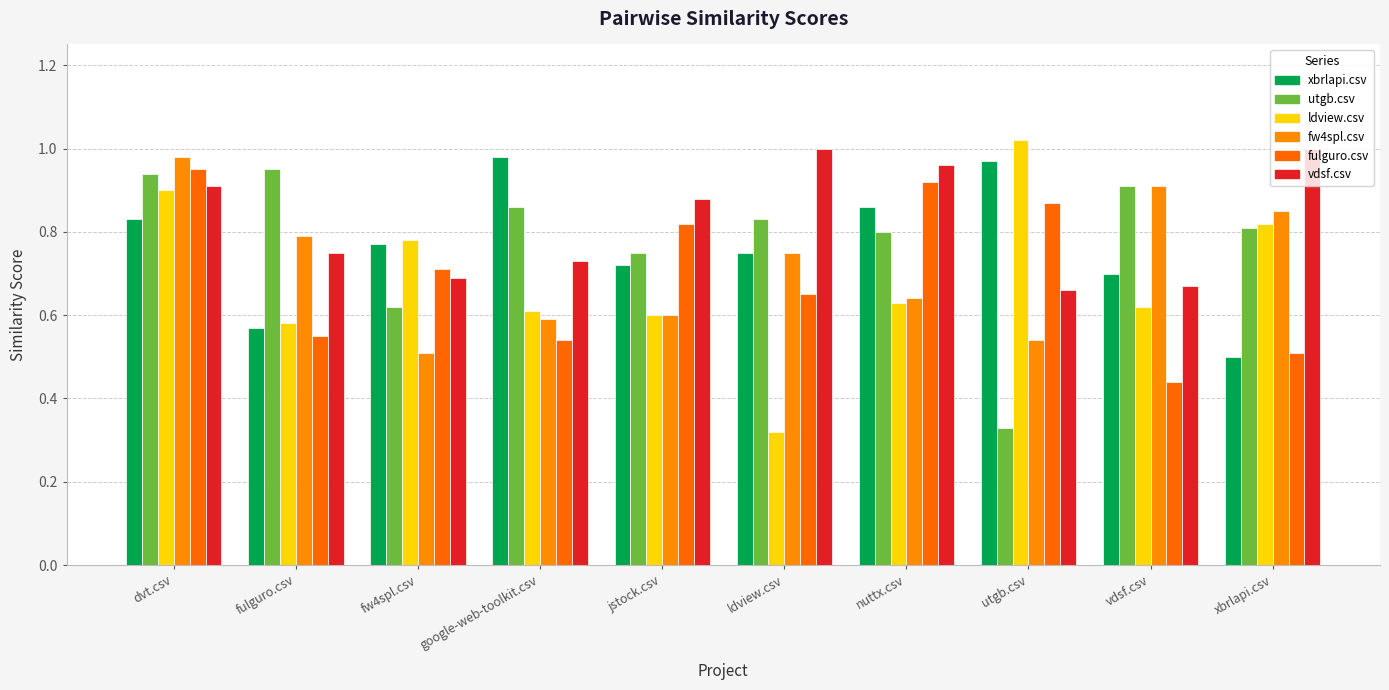

What position from the right is google-web-toolkit.csv?

7